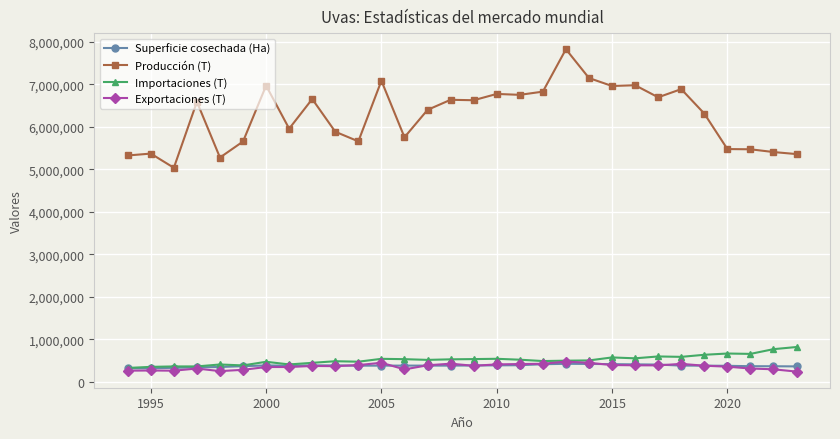

Which series has the widest spread of values?

Producción (T)